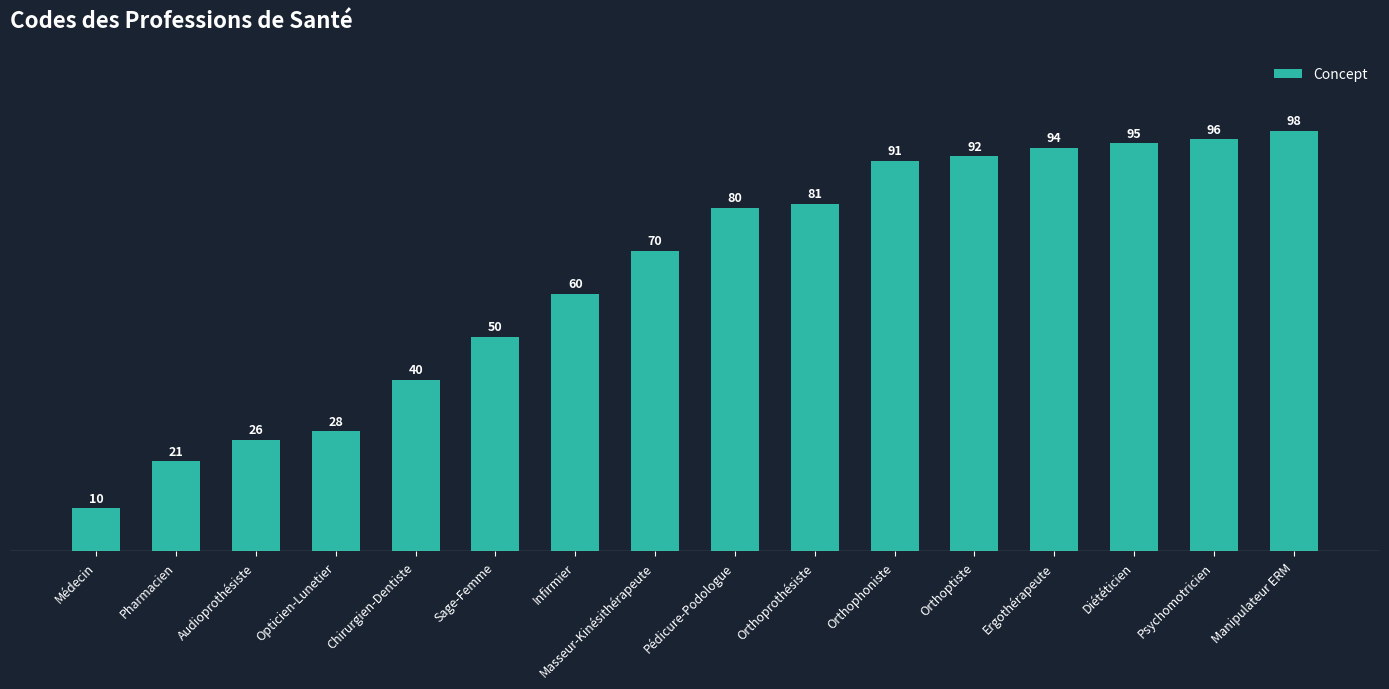

Rank the categories by value from lowest to highest.

Médecin, Pharmacien, Audioprothésiste, Opticien-Lunetier, Chirurgien-Dentiste, Sage-Femme, Infirmier, Masseur-Kinésithérapeute, Pédicure-Podologue, Orthoprothésiste, Orthophoniste, Orthoptiste, Ergothérapeute, Diététicien, Psychomotricien, Manipulateur ERM